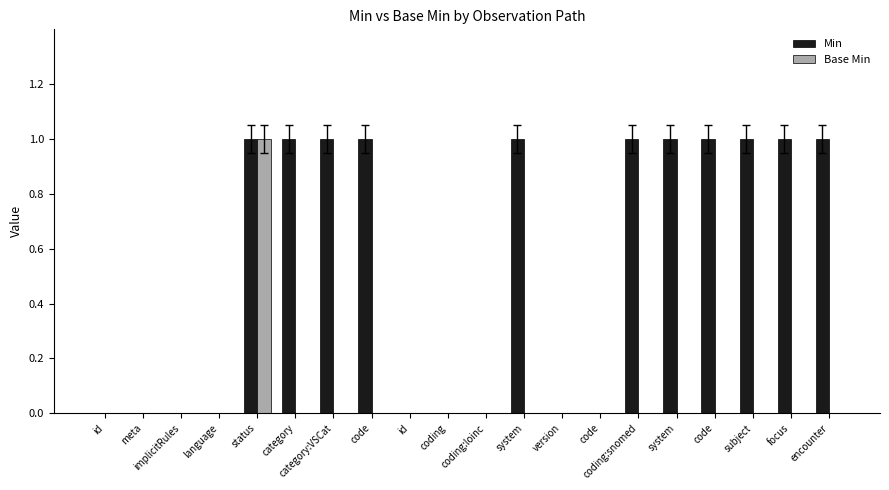

What are all the series names shown in the legend?

Min, Base Min